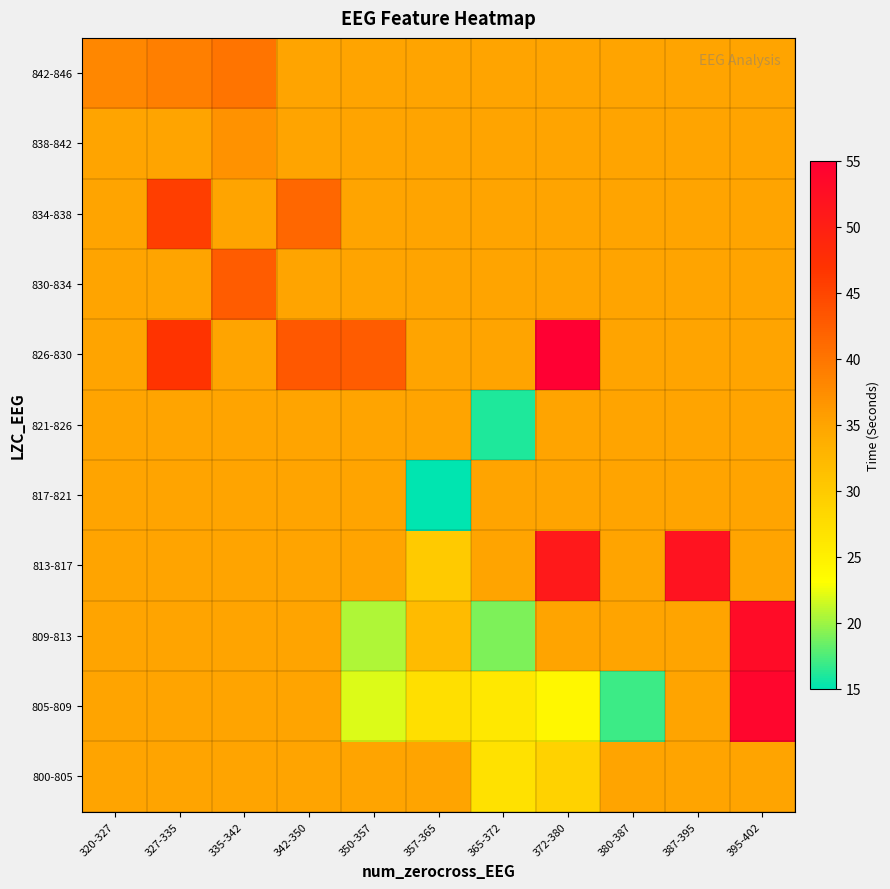

Rank the series at 387-395 from highest to lowest value.

813-817, 800-805, 805-809, 809-813, 817-821, 821-826, 826-830, 830-834, 834-838, 838-842, 842-846